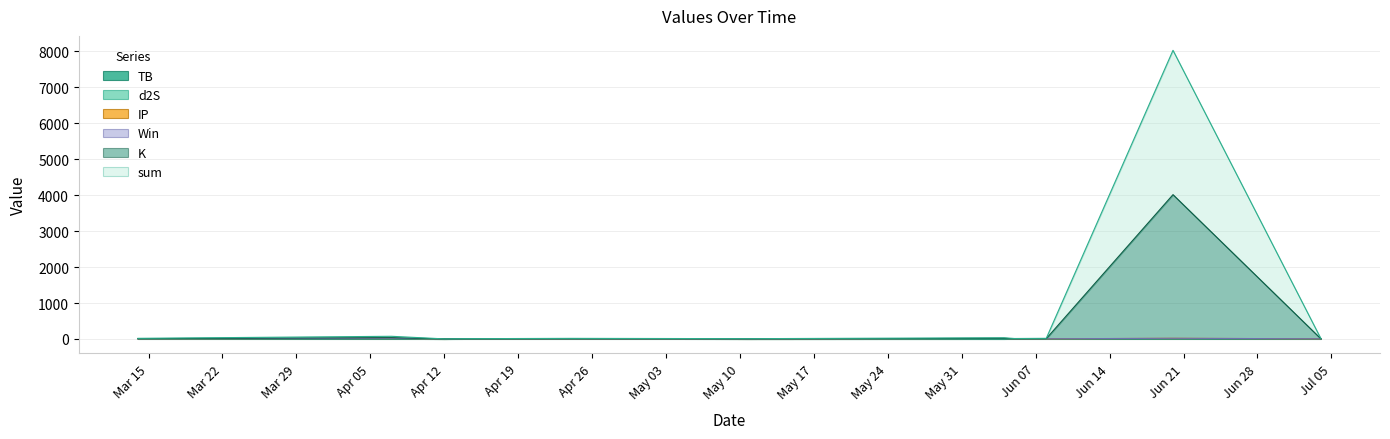

What is the approximate value of K at 2021-06-20?

4012.1